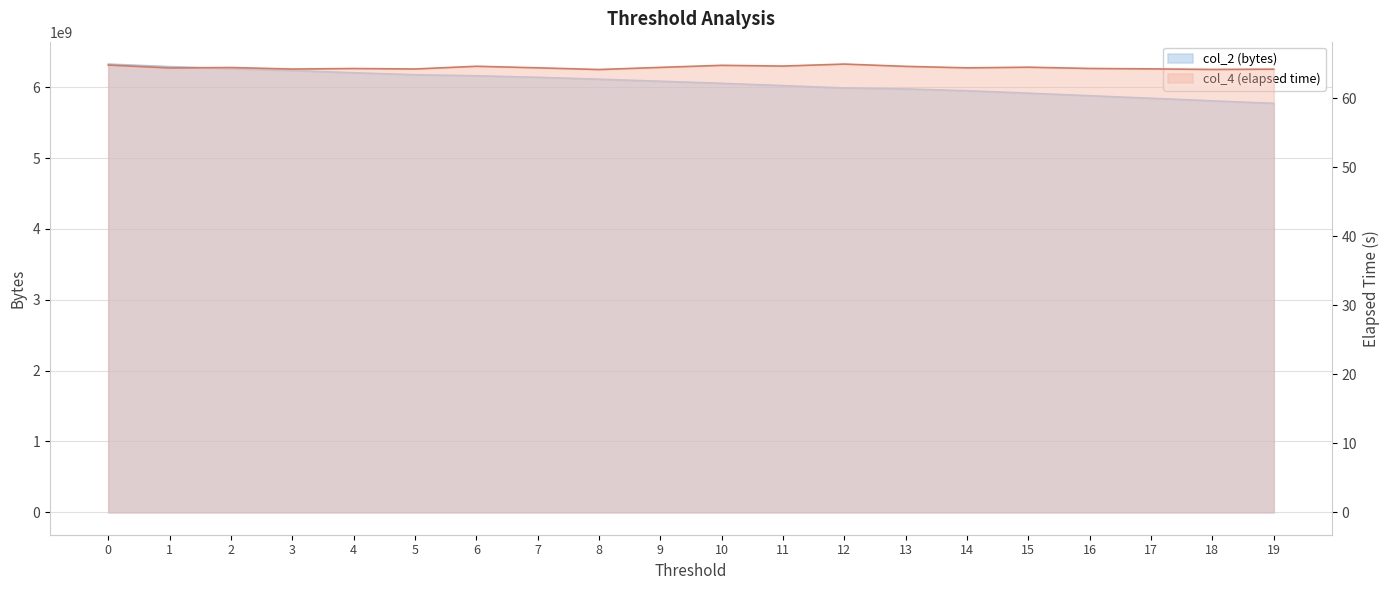

Reading right to left, transcribe all the data shown in this chart.

col_2 (bytes): 19=5772712954.0	18=5808601882.0	17=5844824464.0	16=5880575386.0	15=5917051598.0	14=5951369436.0	13=5976847738.0	12=5989970882.0	11=6023663036.0	10=6056050198.0	9=6085241850.0	8=6114090338.0	7=6140697390.0	6=6162400162.0	5=6176871916.0	4=6204897076.0	3=6236708634.0	2=6262617186.0	1=6291487458.0	0=6327457882.0
col_4 (elapsed time): 19=64.2	18=64.2	17=64.3	16=64.3	15=64.5	14=64.4	13=64.6	12=64.9	11=64.7	10=64.8	9=64.5	8=64.2	7=64.4	6=64.6	5=64.2	4=64.3	3=64.2	2=64.4	1=64.4	0=64.8